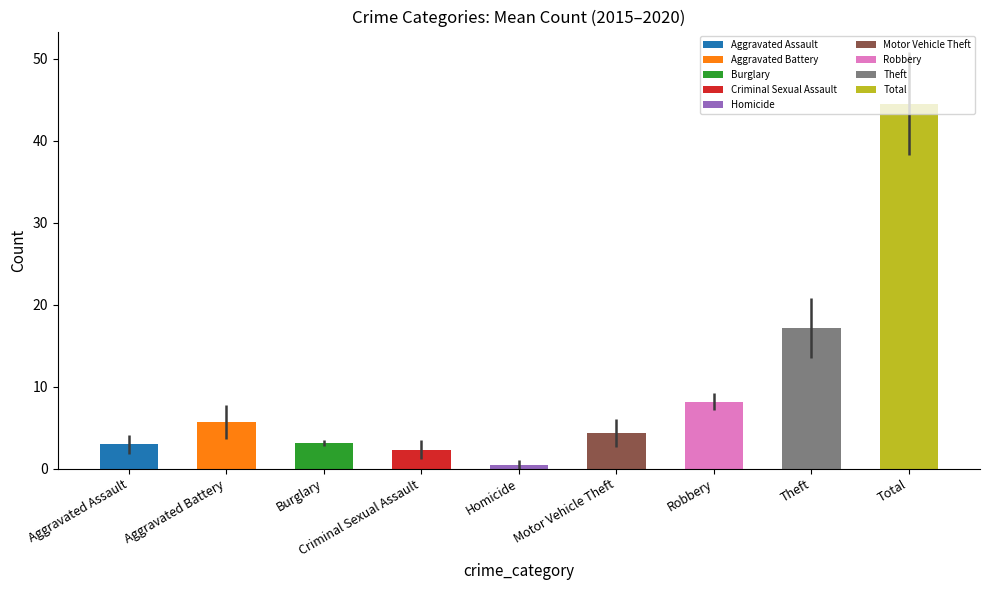

What position from the left is Motor Vehicle Theft?

6